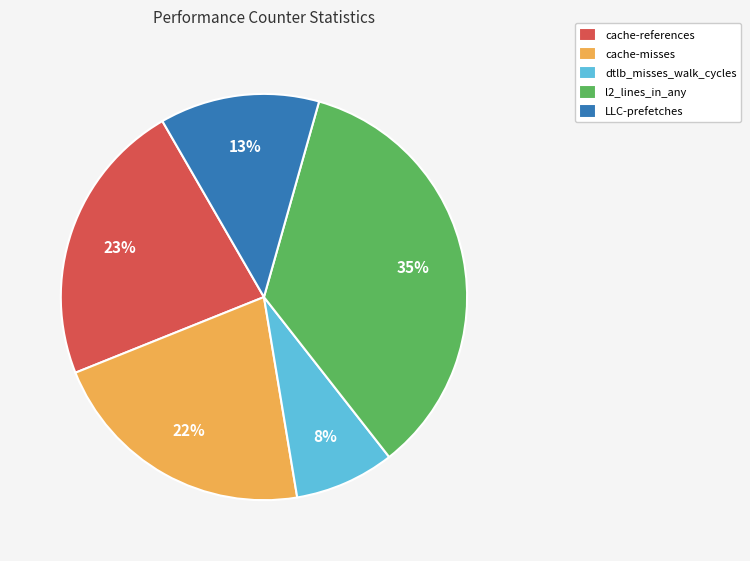

To the nearest percent, what is the average slice percentage?

20%